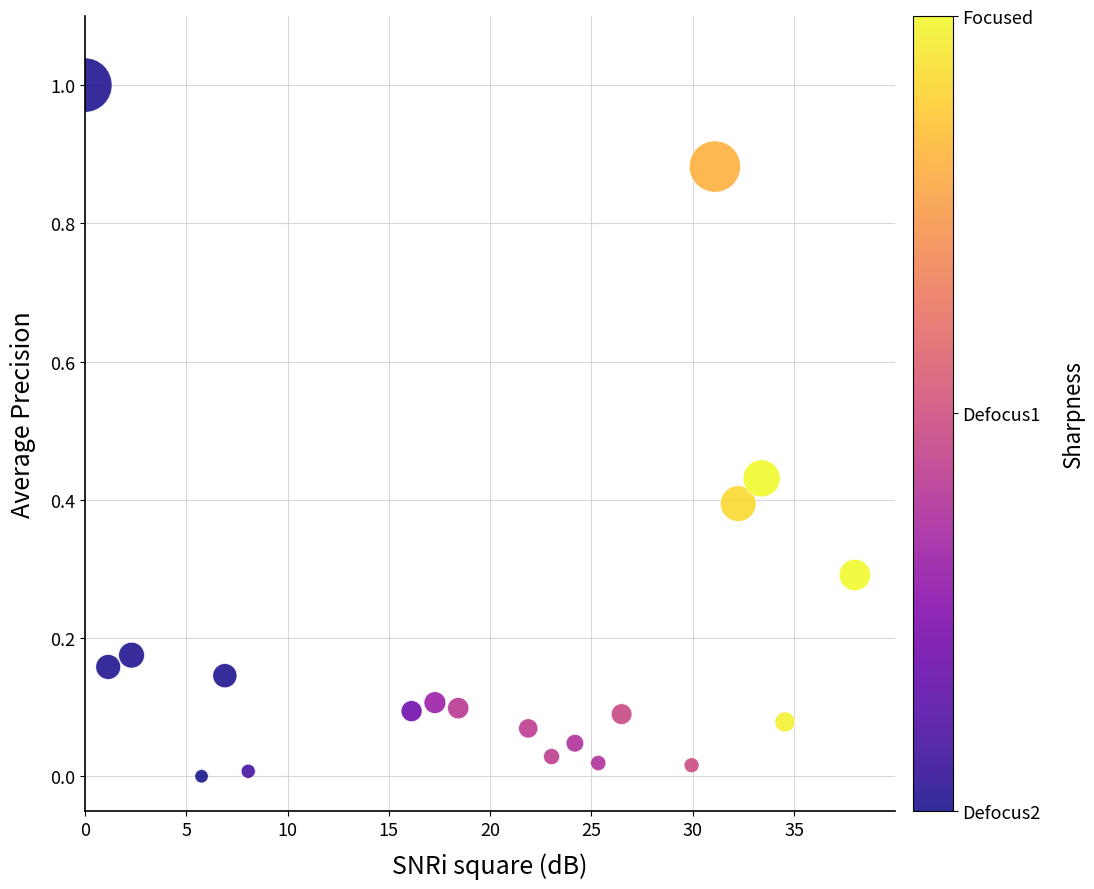

What is the range of X values (max minus min)?

38.0